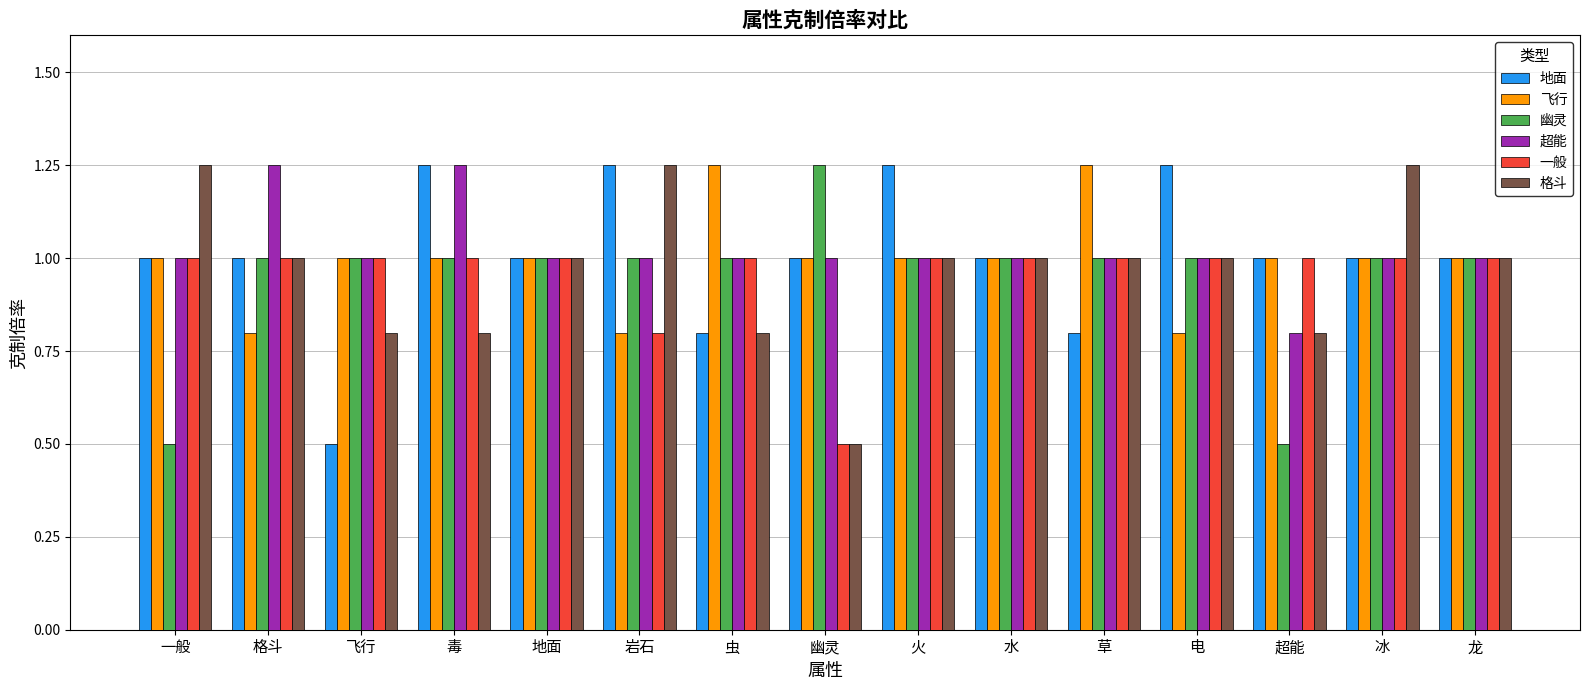

Which series has the largest total across all categories?

超能